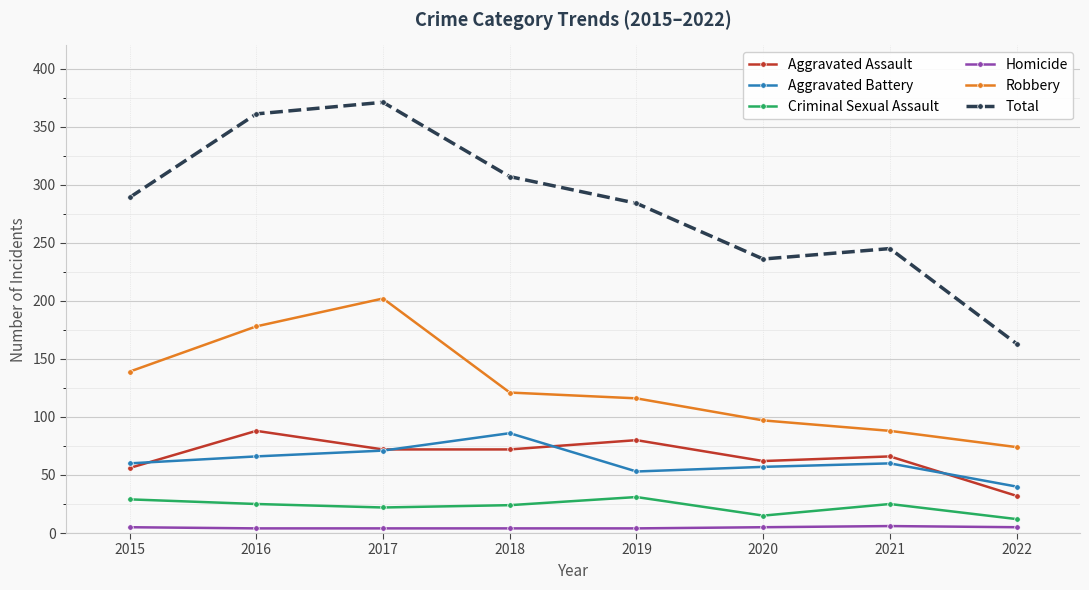

True or false: Robbery has more than 1 interior local peaks.

False